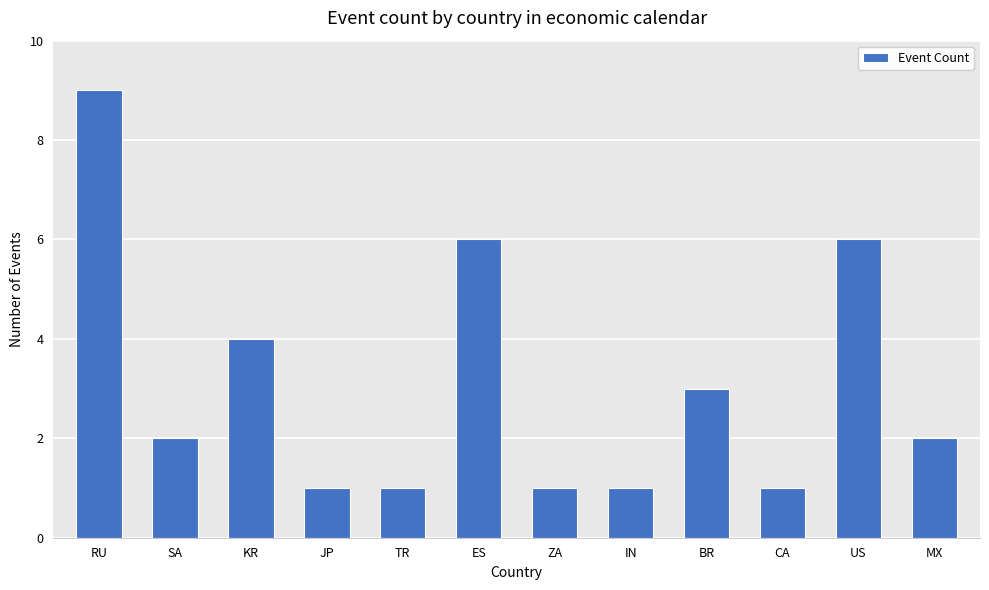

Does the chart contain any negative values?

No